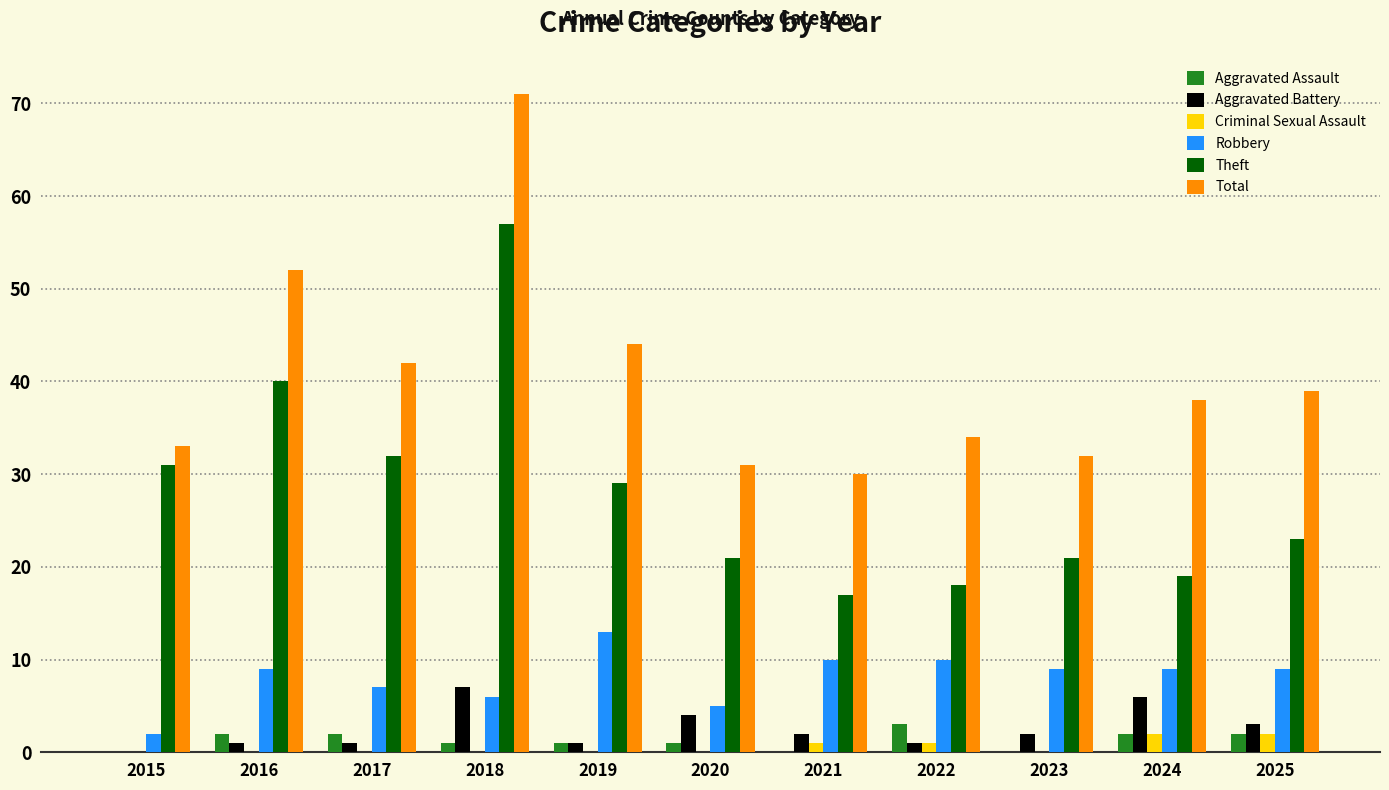

Is the value of Robbery at 2018 greater than the value of Aggravated Assault at 2015?

Yes